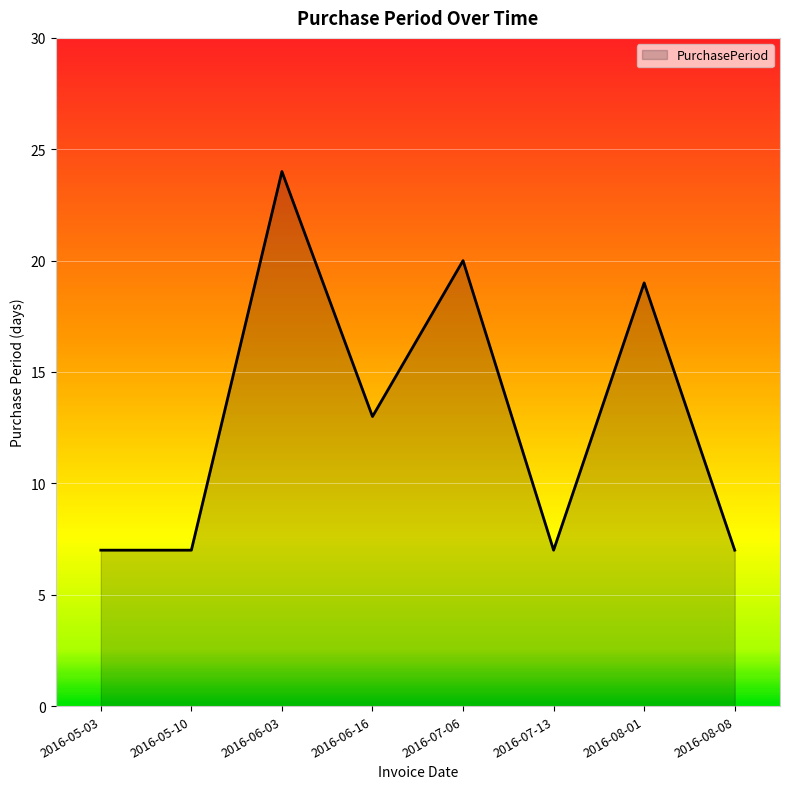

What is the sum of all values?

104